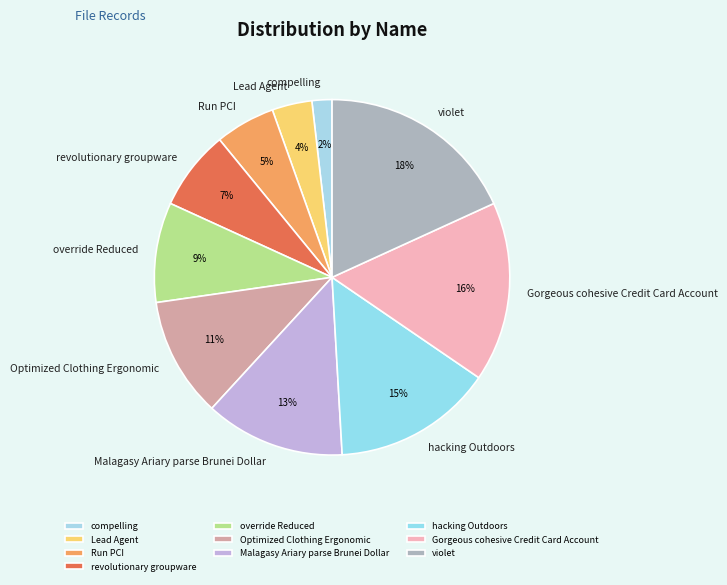

Is the sum of hacking Outdoors and Gorgeous cohesive Credit Card Account greater than half?

No